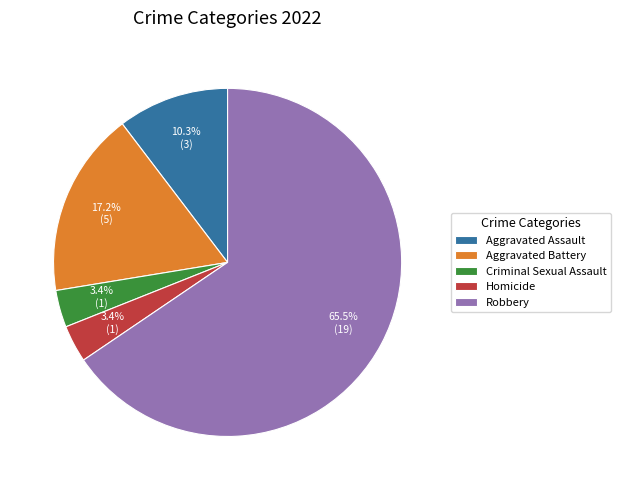

Count the number of slices in the pie.

5